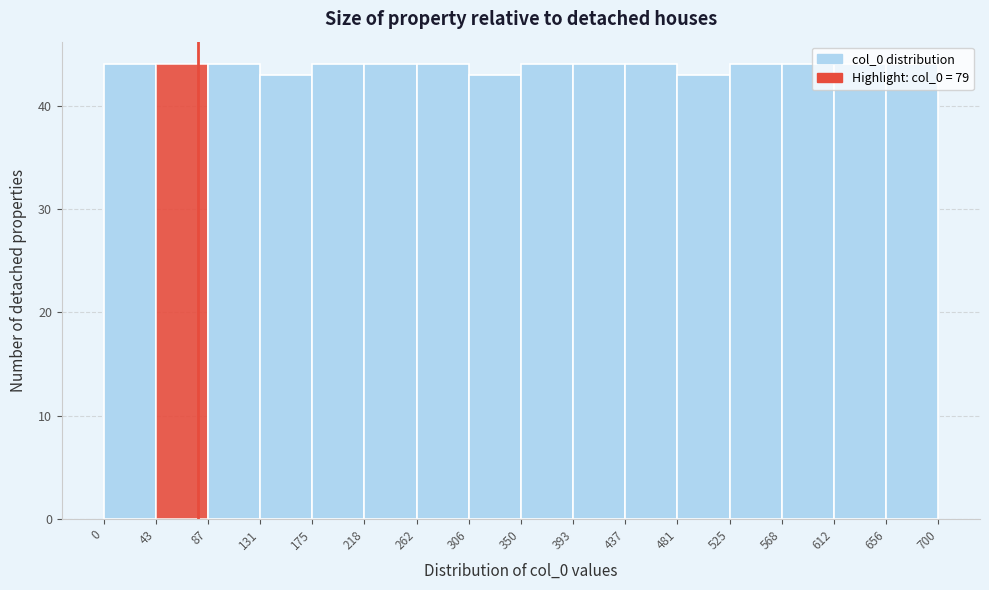

How tall is the bar that spans 43 to 87 on the x-axis? The values are not printed on the chart, so give them approximately, as read against the axis.

44